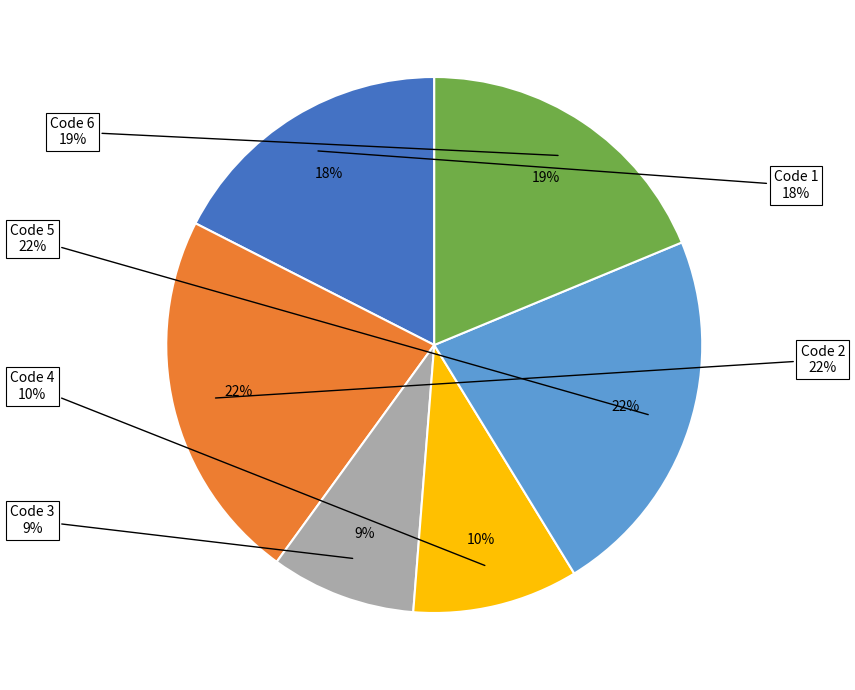

Which has a higher value, 5 or 4?

5